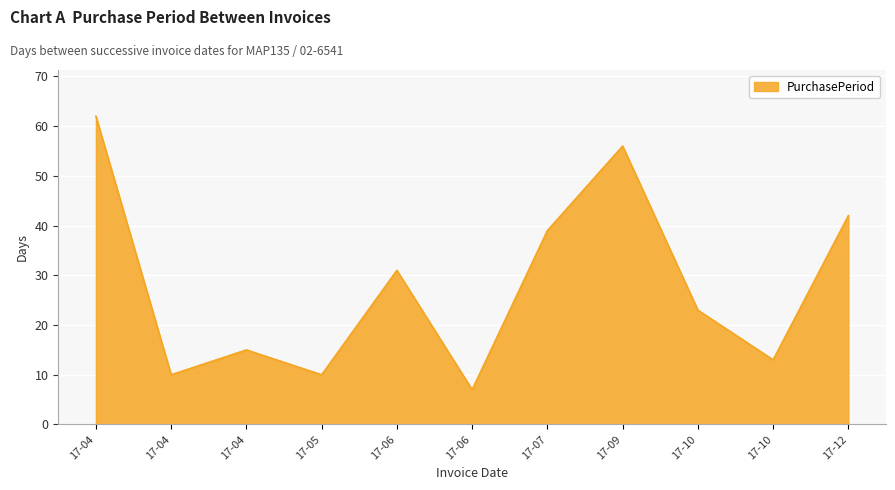

How many lines are shown in the chart?

1